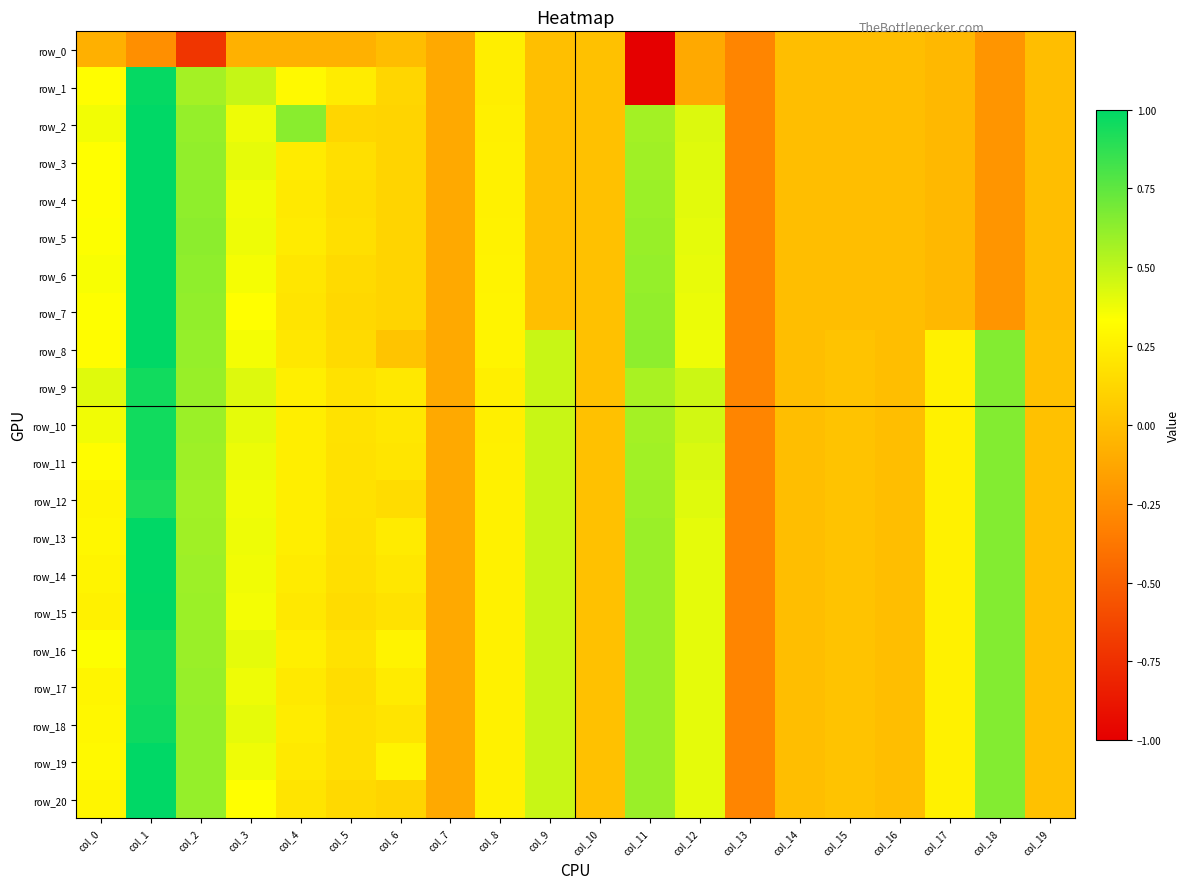

Count the number of data series in this chart.

21